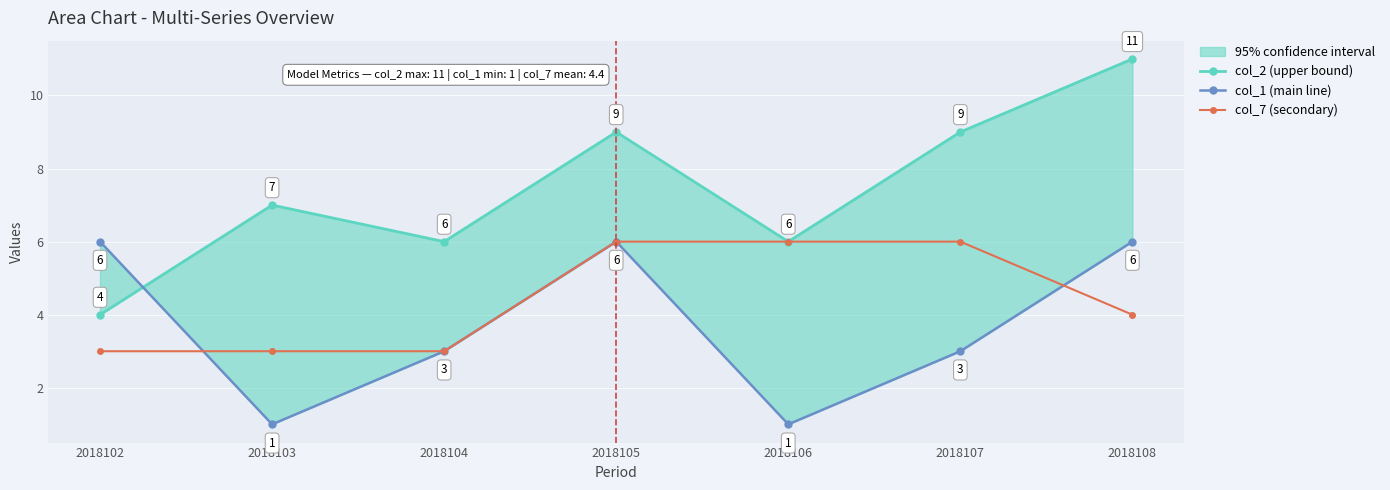

Reading left to right, extract all data points from this chart.

col_2 (upper bound): 2018102=4	2018103=7	2018104=6	2018105=9	2018106=6	2018107=9	2018108=11
col_1 (main line): 2018102=6	2018103=1	2018104=3	2018105=6	2018106=1	2018107=3	2018108=6
col_7 (secondary): 2018102=3	2018103=3	2018104=3	2018105=6	2018106=6	2018107=6	2018108=4